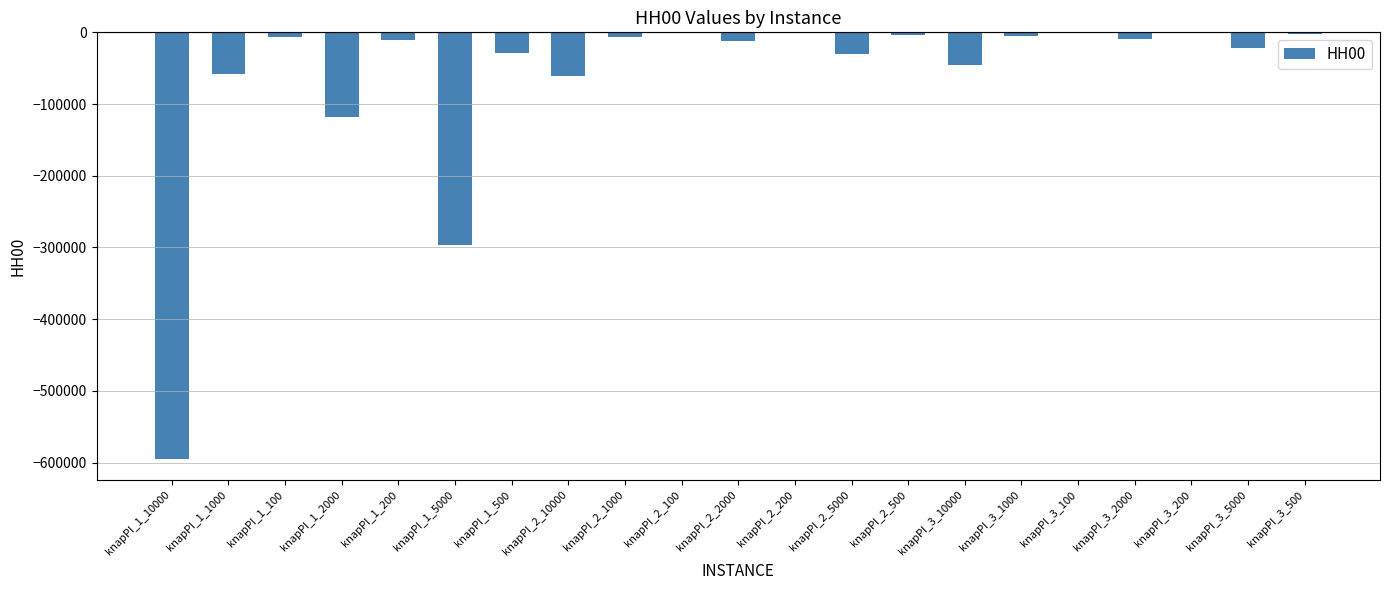

What is the sum of all values?

-1313402